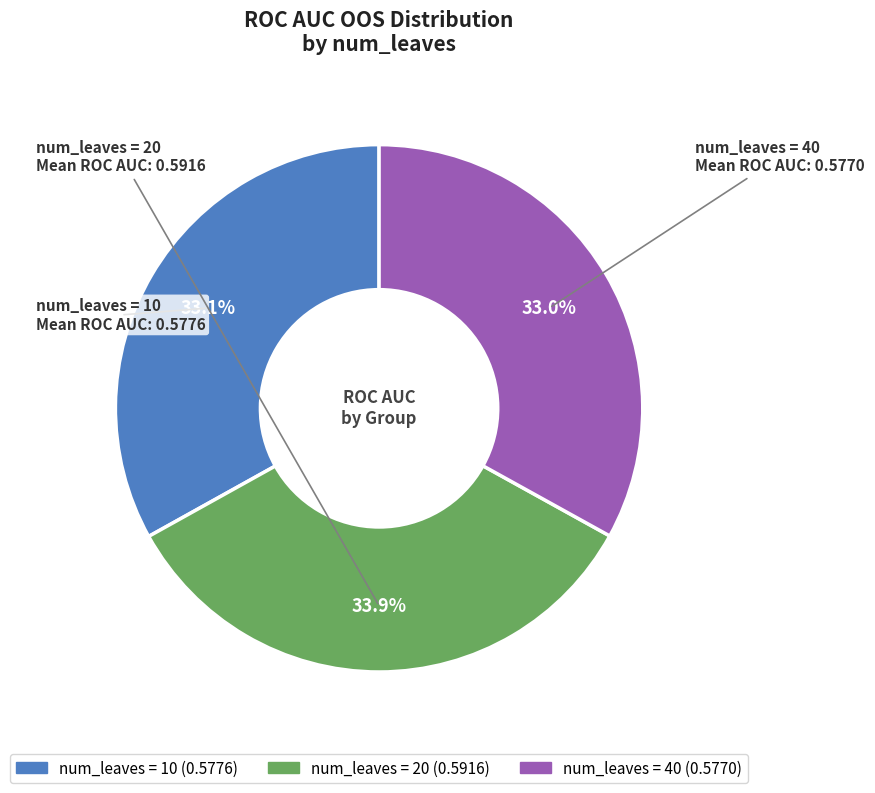

Is there a majority slice in this chart?

No